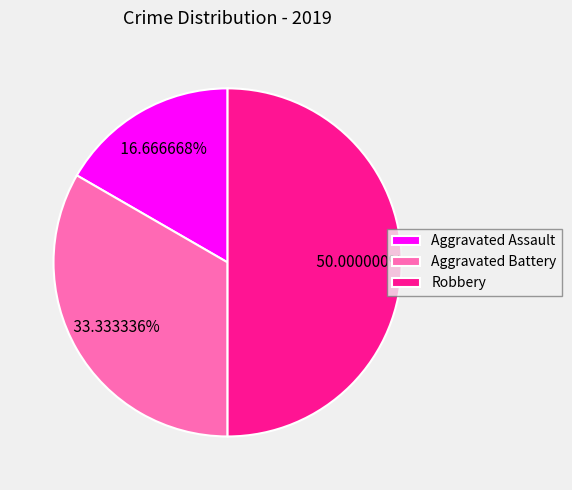

Combined, do Robbery and Aggravated Assault account for over 50%?

Yes